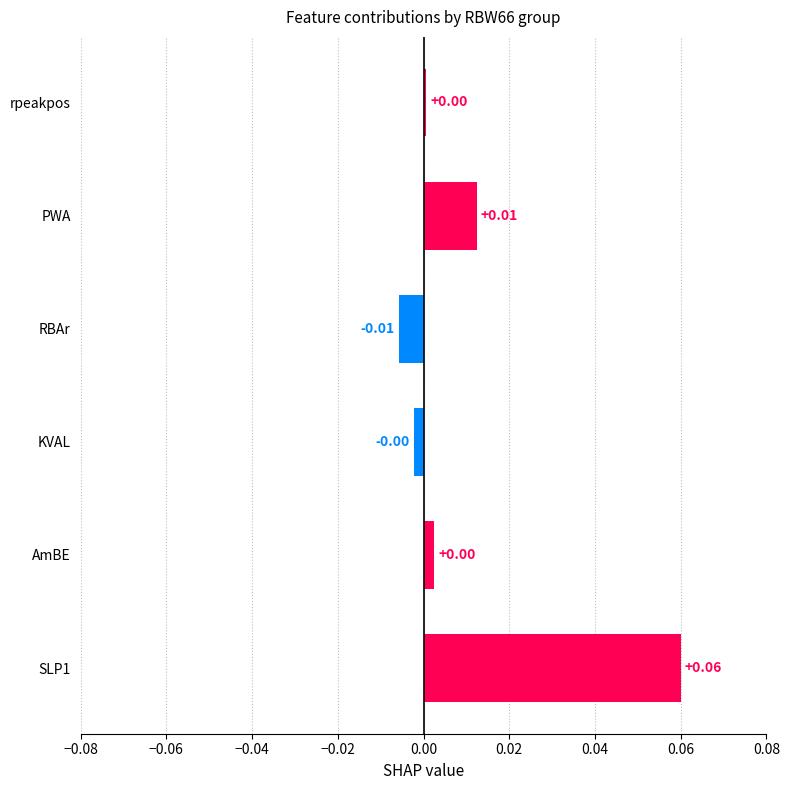

At which category does the chart reach its minimum across all series?

RBAr